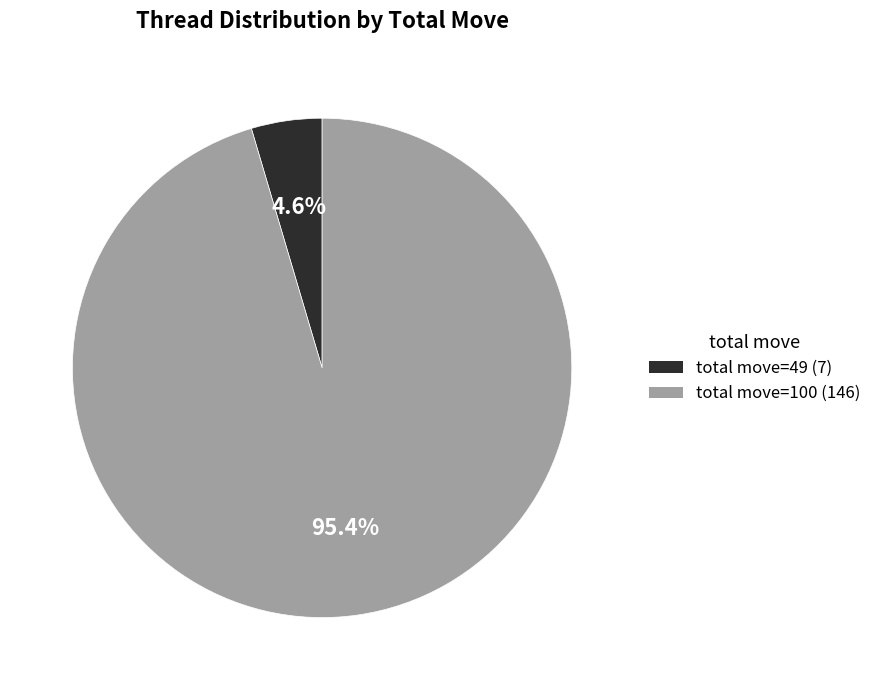

How many slices are in this pie chart?

2